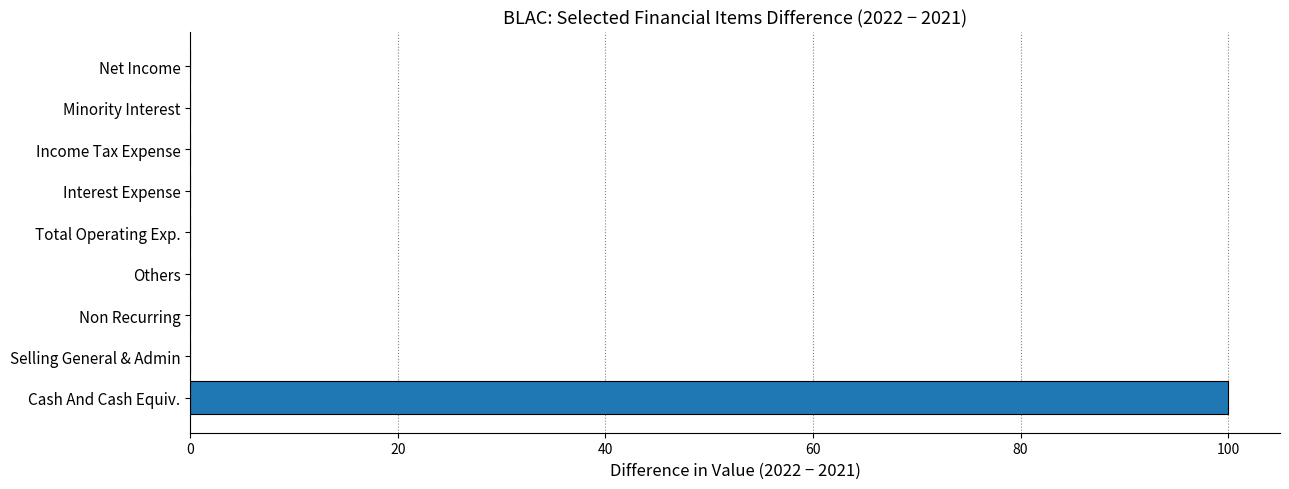

How many data points does each series have?

9